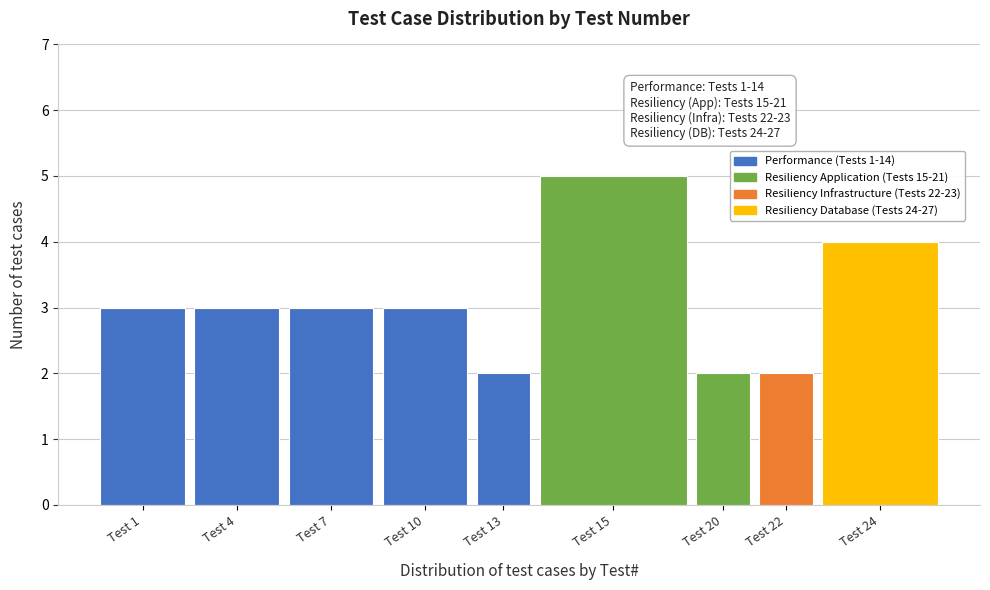

Reading right to left, what are all the values shown in this chart?

Test 24=4	Test 22=2	Test 20=2	Test 15=5	Test 13=2	Test 10=3	Test 7=3	Test 4=3	Test 1=3